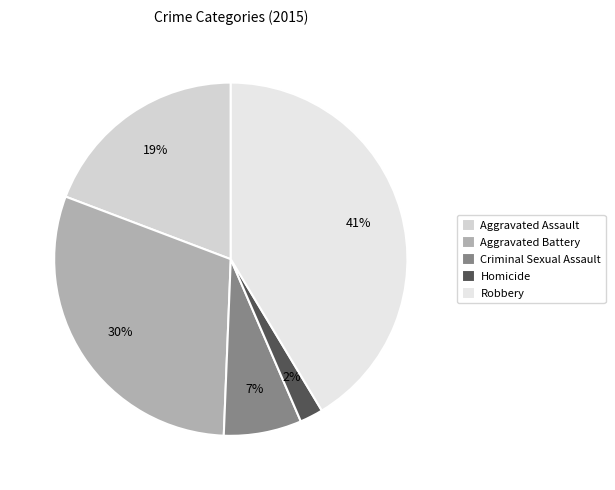

How much of the chart is everything except Robbery?

58.6%